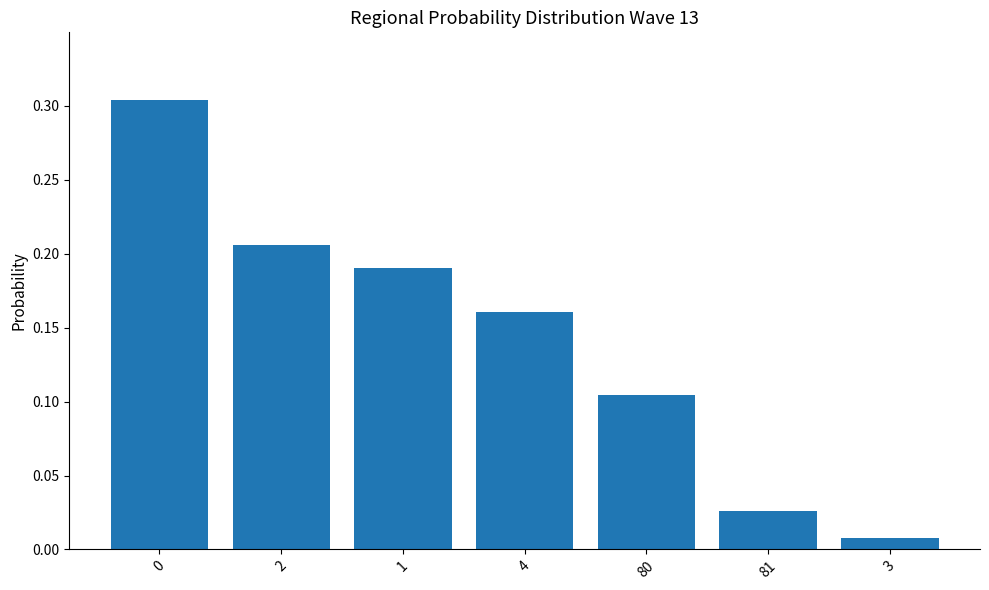

Between 3 and 80, which is larger?

80